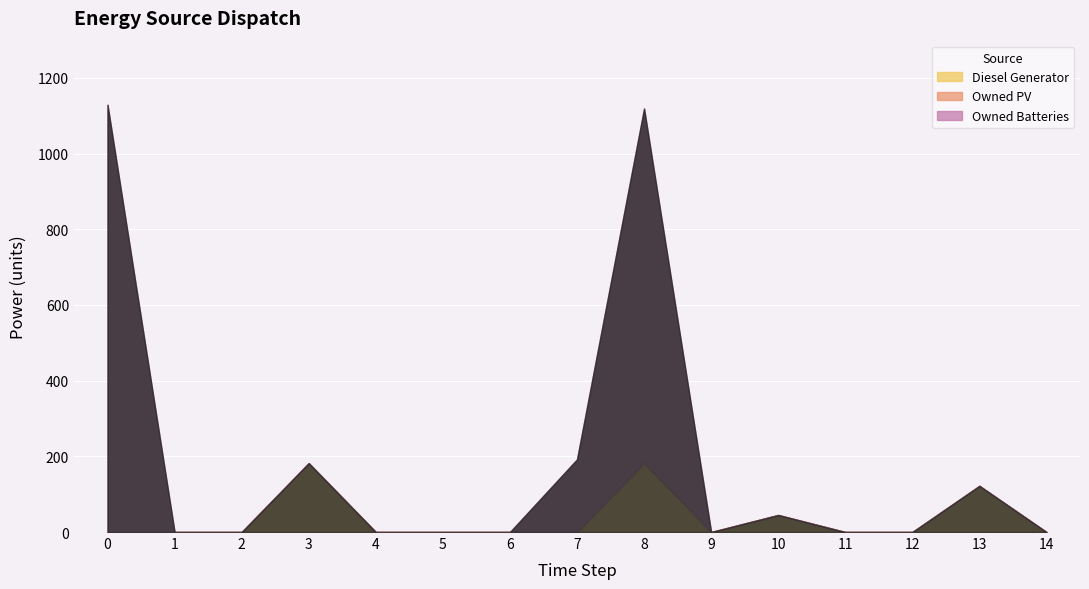

What is the sum of all Diesel Generator values?

531